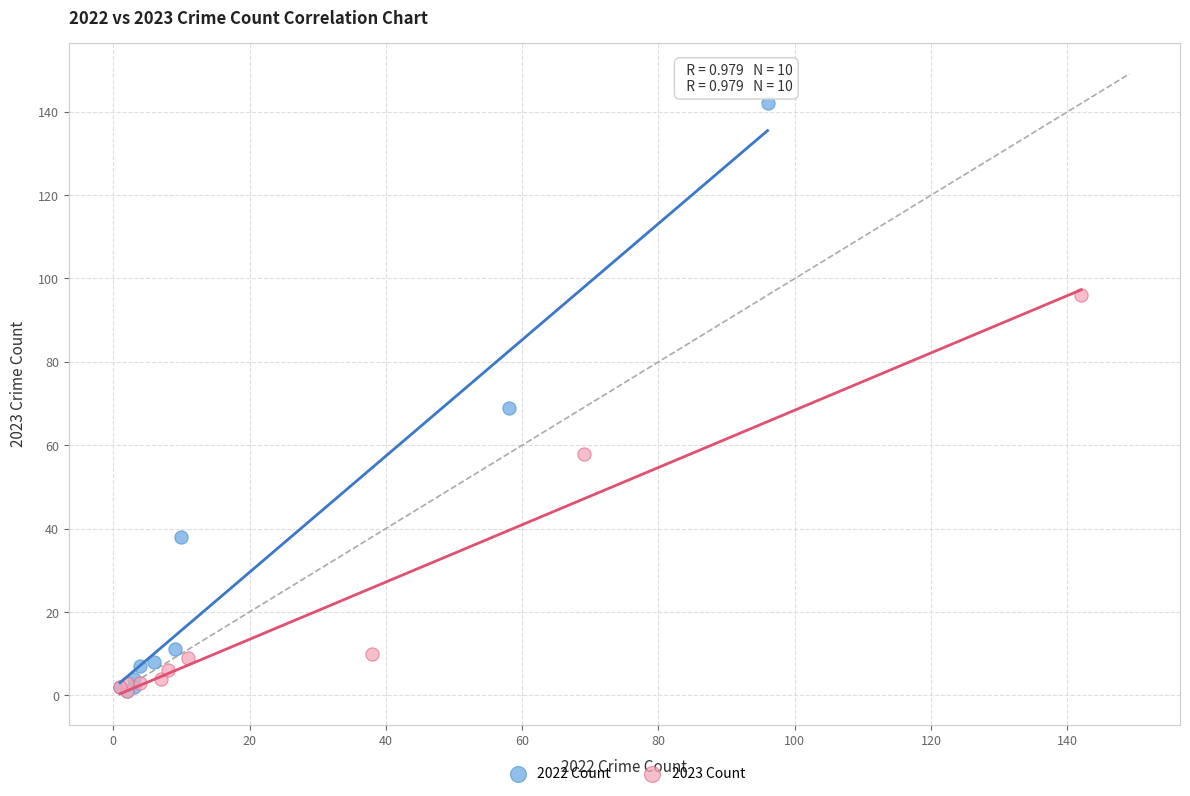

Which series reaches the maximum Y coordinate?

2022 Count